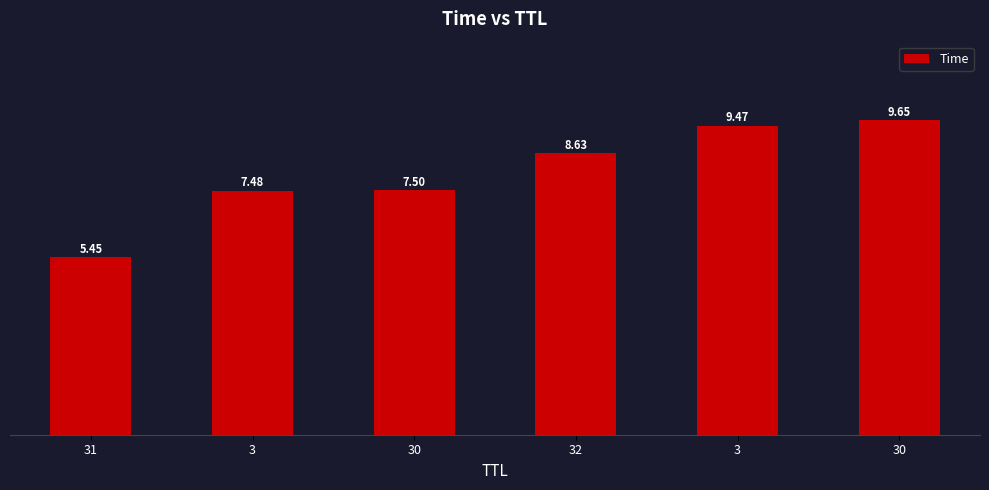

How many data points are less than 8?

3